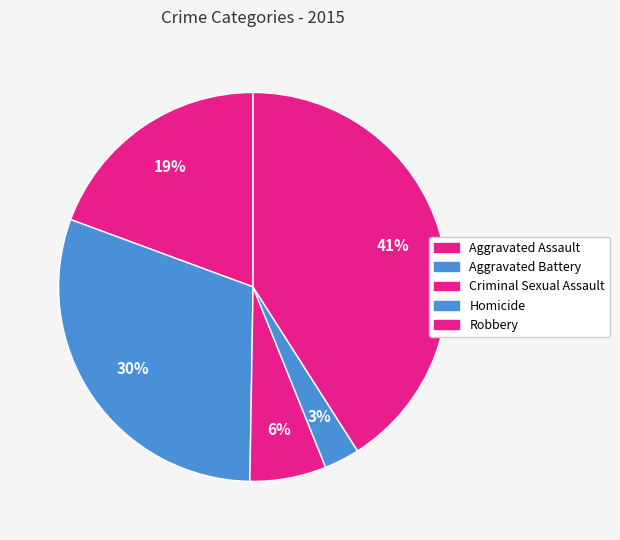

How many segments does this pie chart have?

5